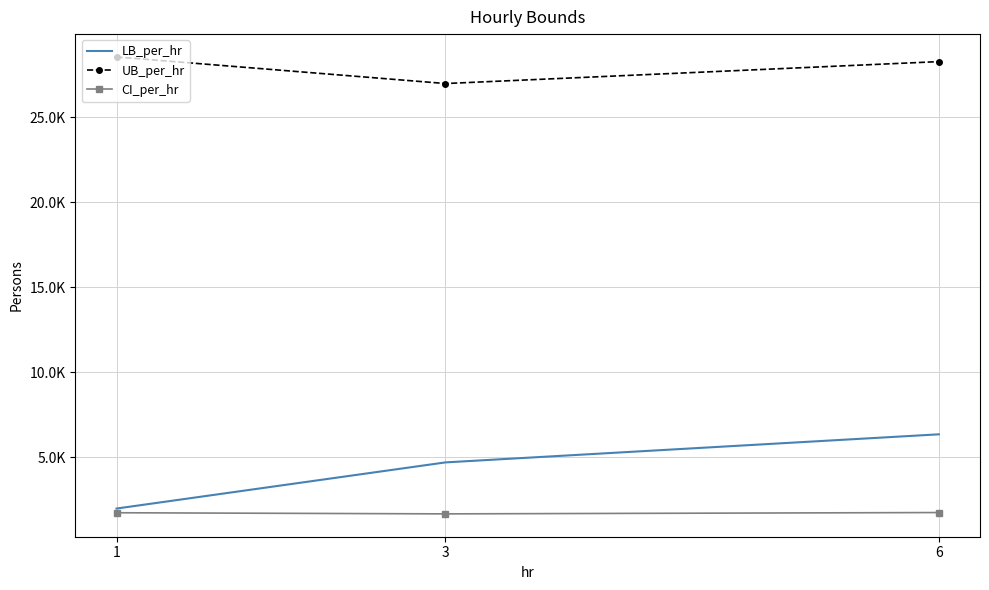

At which label is UB_per_hr closest to 27778?

6